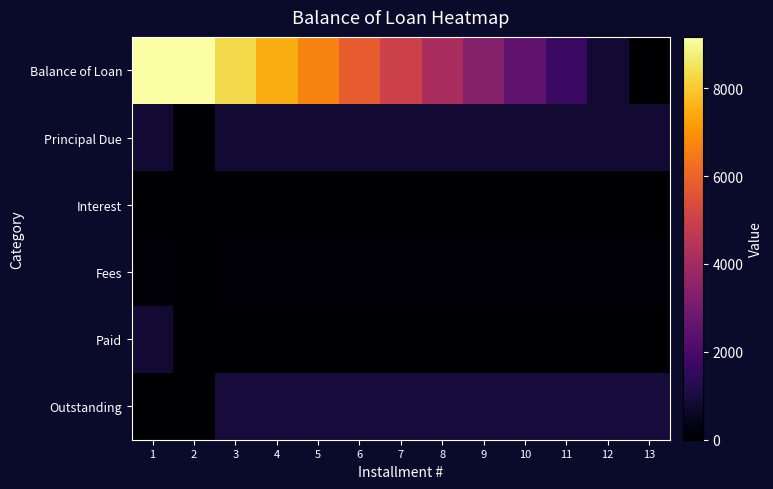

Reading left to right, list all the values displayed in this chart.

Balance of Loan: 1=9166.7	2=9166.7	3=8333.3	4=7500.0	5=6666.7	6=5833.4	7=5000.0	8=4166.7	9=3333.4	10=2500.0	11=1666.7	12=833.4	13=0.0
Principal Due: 1=833.3	2=0.0	3=833.3	4=833.3	5=833.3	6=833.3	7=833.3	8=833.3	9=833.3	10=833.3	11=833.3	12=833.3	13=833.4
Interest: 1=23.1	2=3.3	3=19.8	4=21.2	5=21.2	6=21.2	7=21.2	8=21.2	9=21.2	10=21.2	11=21.2	12=21.2	13=21.2
Fees: 1=100.0	2=0.0	3=100.0	4=100.0	5=100.0	6=100.0	7=100.0	8=100.0	9=100.0	10=100.0	11=100.0	12=100.0	13=100.0
Paid: 1=853.1	2=3.3	3=0.0	4=0.0	5=0.0	6=0.0	7=0.0	8=0.0	9=0.0	10=0.0	11=0.0	12=0.0	13=0.0
Outstanding: 1=3.3	2=0.0	3=953.1	4=954.5	5=954.5	6=954.5	7=954.5	8=954.5	9=954.5	10=954.5	11=954.5	12=954.5	13=954.5